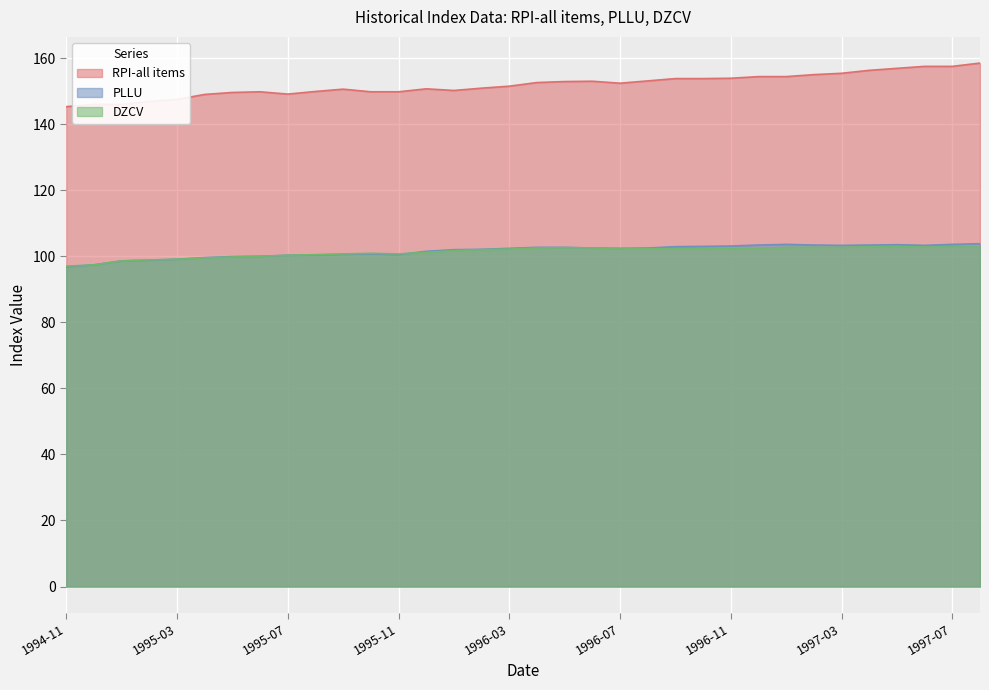

The value of PLLU at 1997-01 is 149.9. True or false?

False